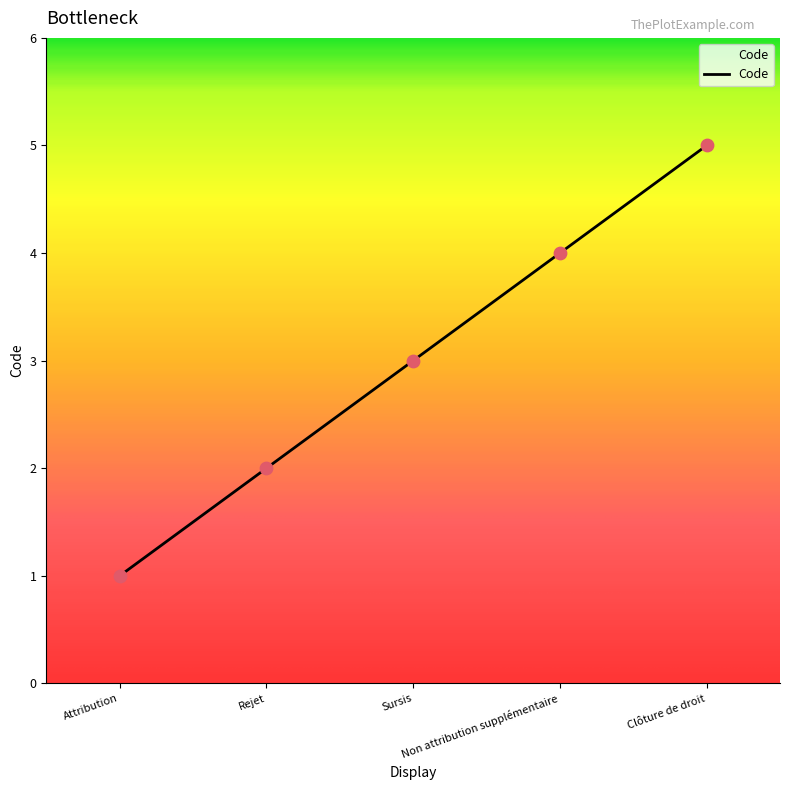

Which has a higher value, Sursis or Attribution?

Sursis